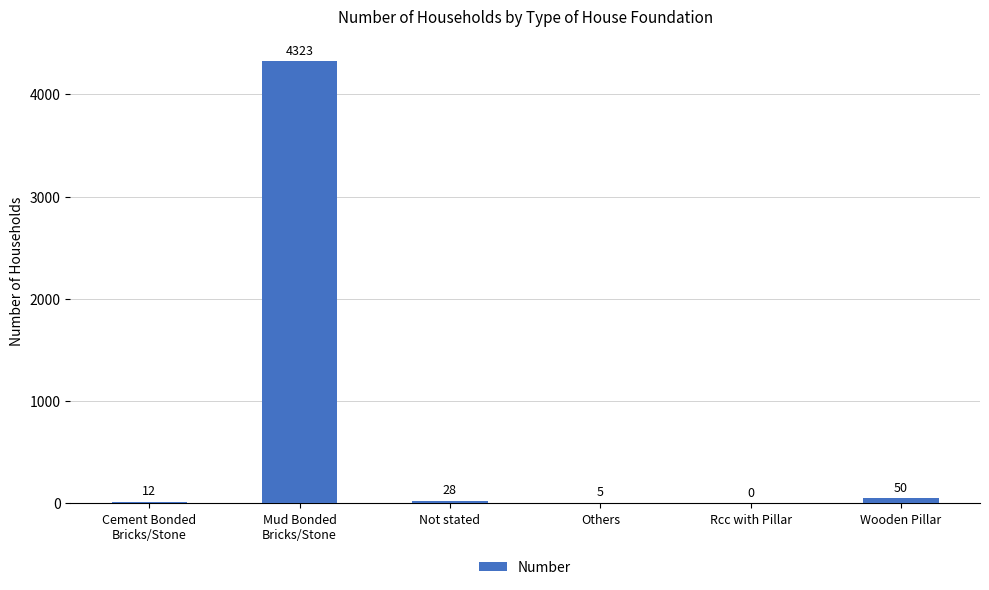

Read the value at Mud Bonded
Bricks/Stone, to the nearest 100.

4300